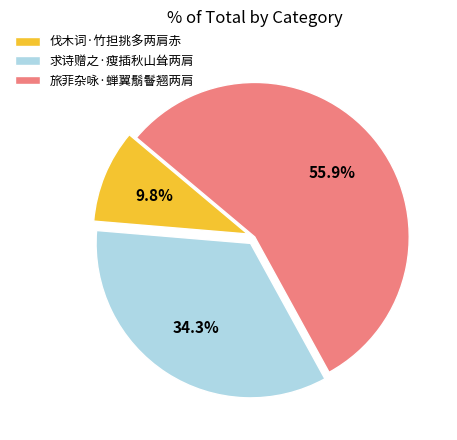

To the nearest percent, what percentage of the pie is 求诗赠之·瘦插秋山耸两肩?

34%